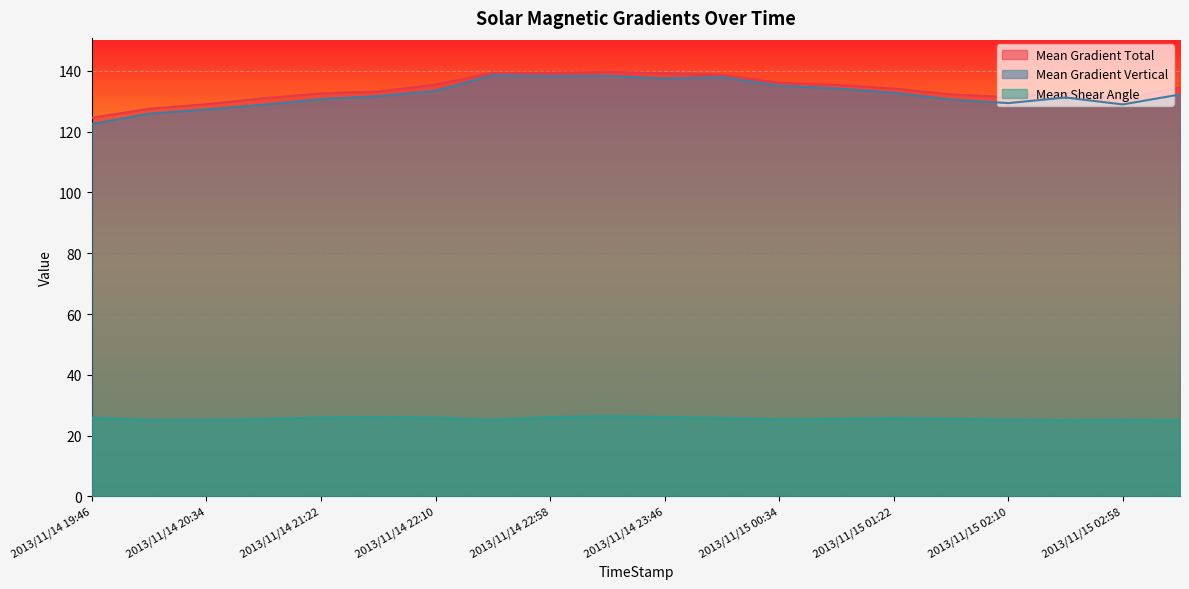

What is the maximum value shown in the chart?

139.7